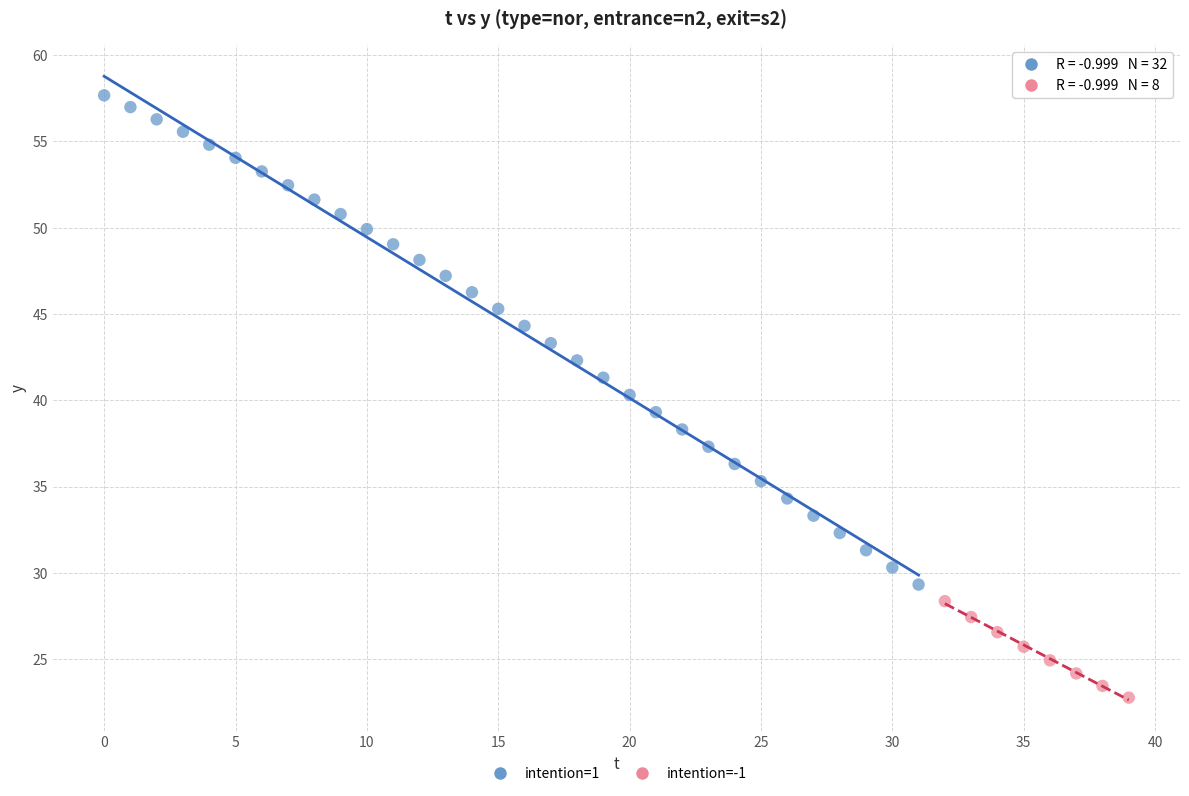

Which series has the widest spread of Y values?

intention=1